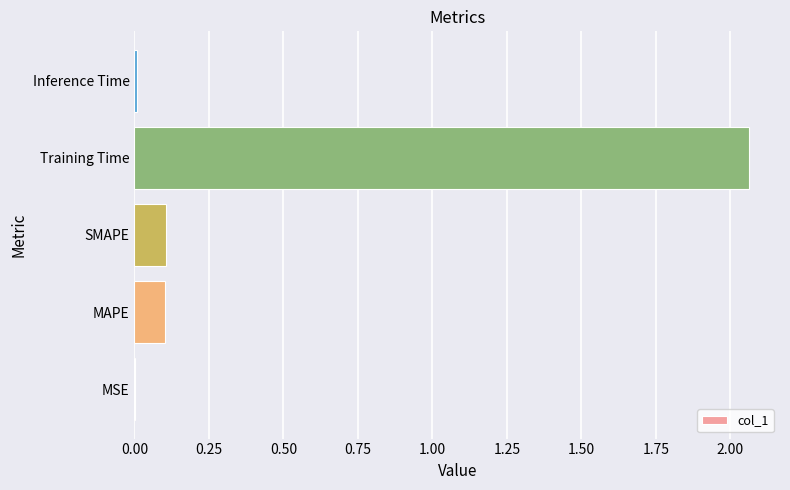

The value at MSE is 0.0. True or false?

True